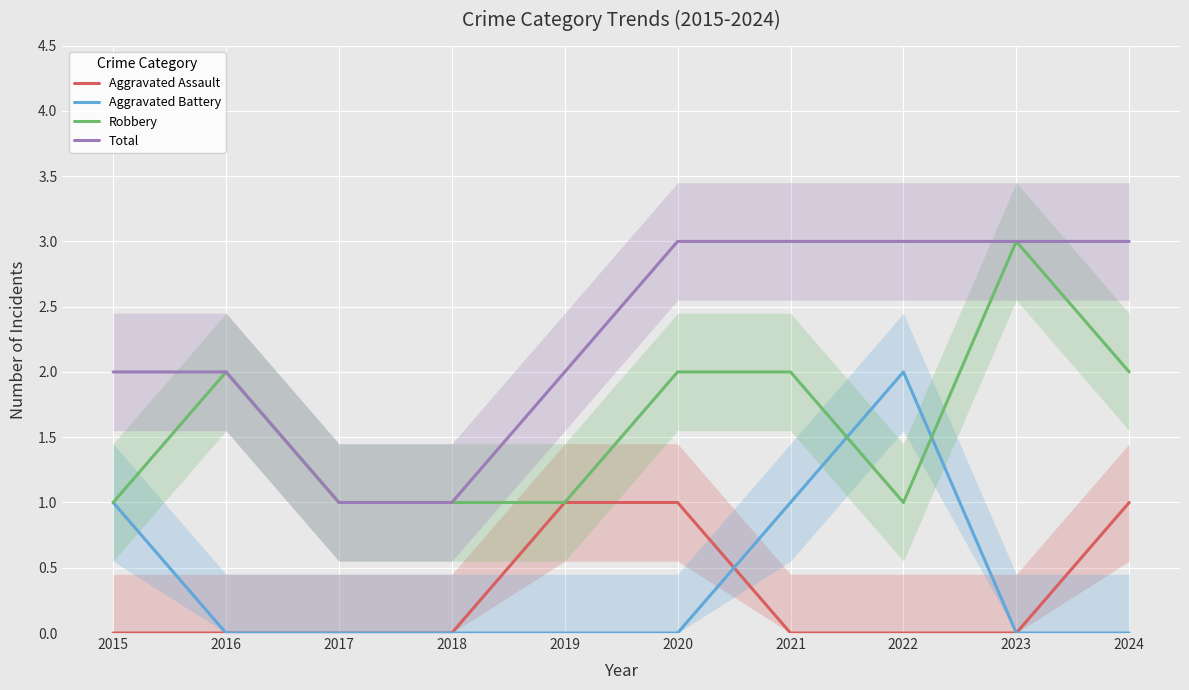

Is the value of Robbery at 2020 greater than the value of Total at 2018?

Yes